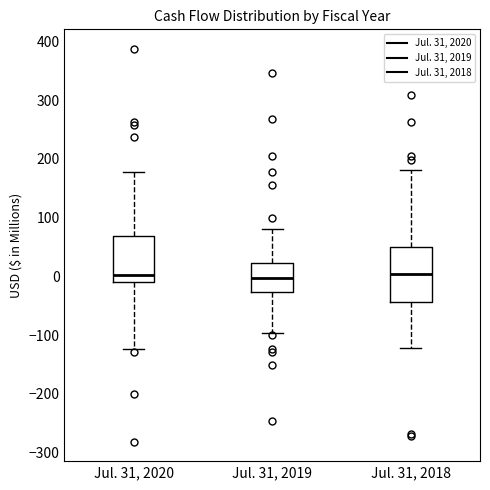

Where does the upper whisker of the box for Jul. 31, 2018 end on the y-axis? The values are not printed on the chart, so give them approximately, as read against the axis.

180